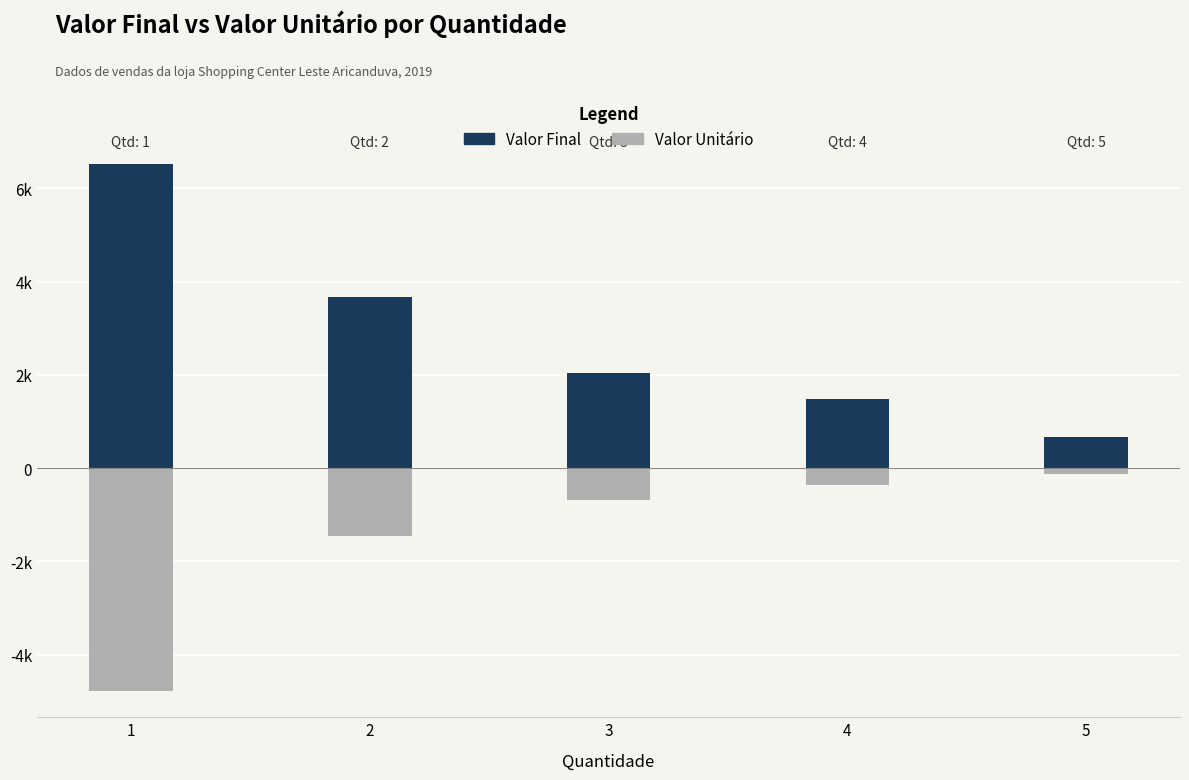

At how many categories does at least one series exceed 410?

5